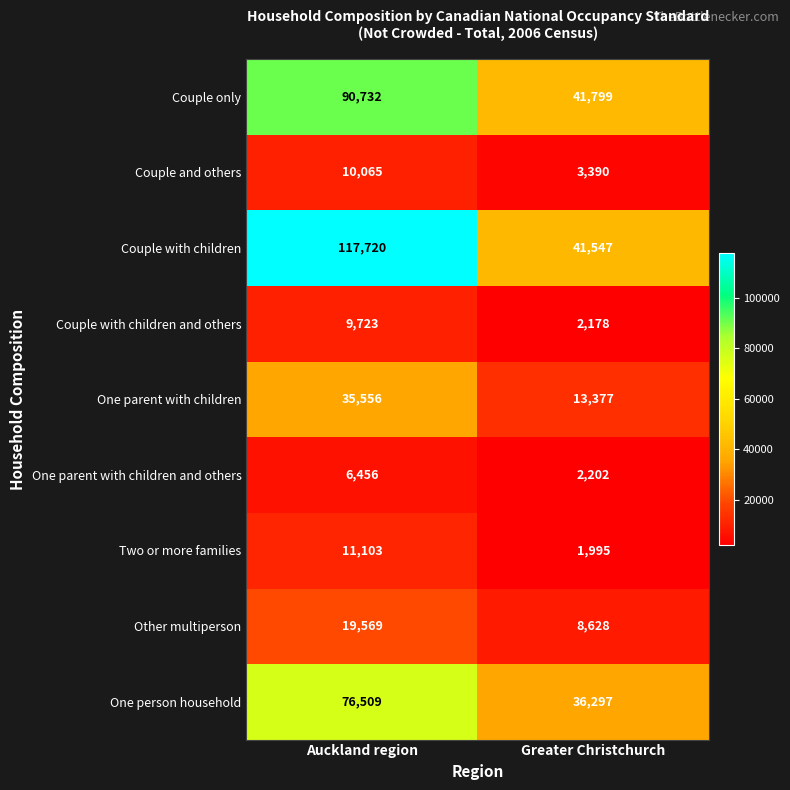

At Greater Christchurch, list the series in order from largest to smallest.

Couple only, Couple with children, One person household, One parent with children, Other multiperson, Couple and others, One parent with children and others, Couple with children and others, Two or more families